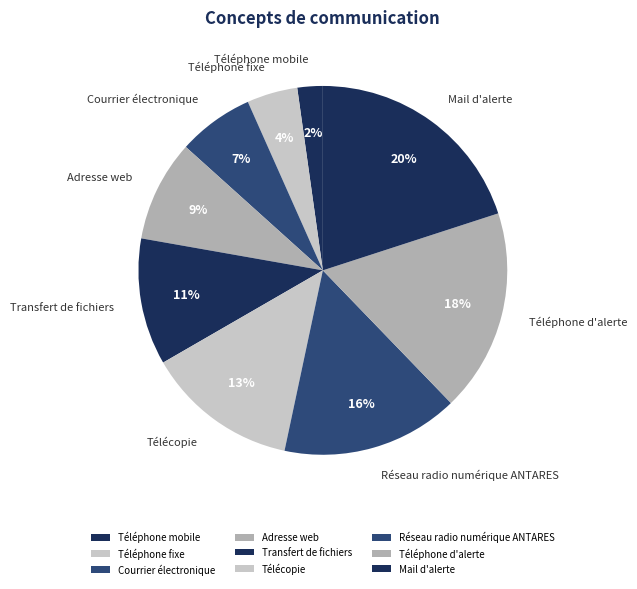

What is the ratio of the value at Téléphone d'alerte to the value at Réseau radio numérique ANTARES?

1.1